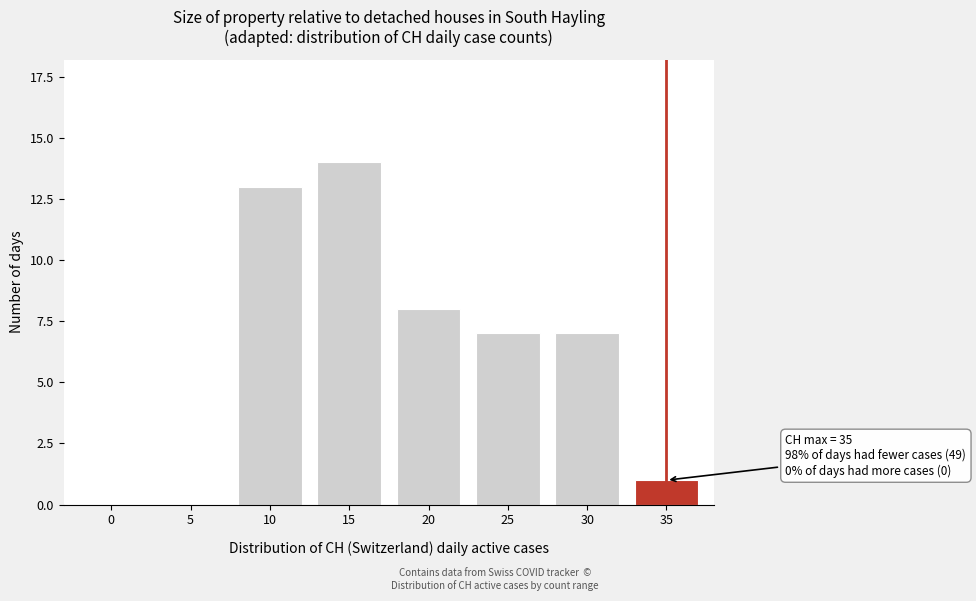

Reading right to left, what are all the values shown in this chart?

35=1	30=7	25=7	20=8	15=14	10=13	5=0	0=0